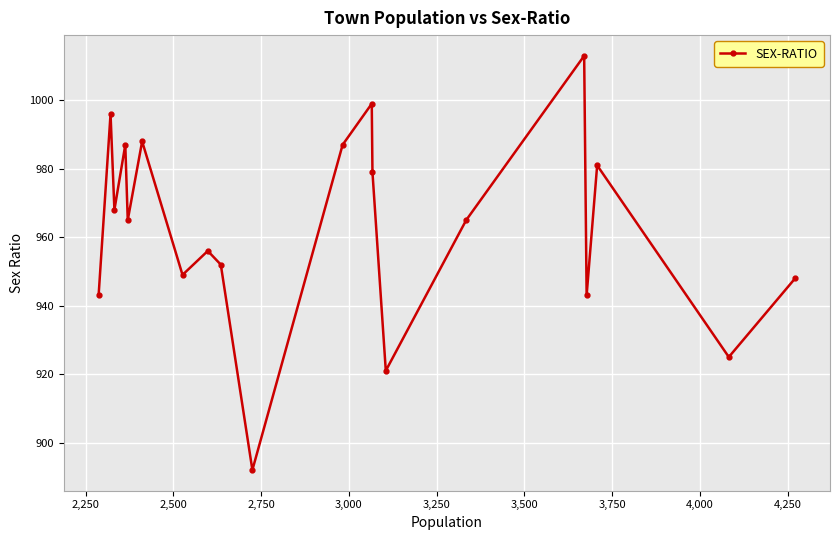

Reading left to right, list all the values displayed in this chart.

943	996	968	987	965	988	949	956	952	892	987	999	979	921	965	1013	943	981	925	948